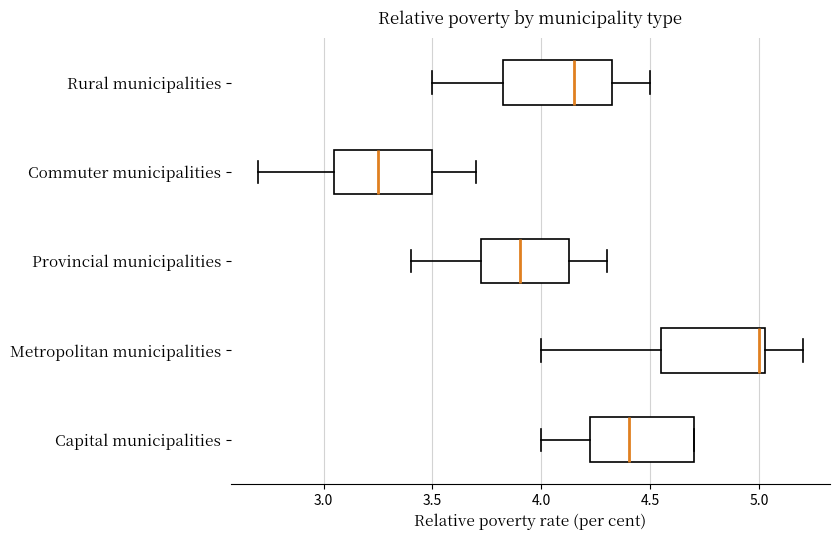

Where is the right edge of the box for Capital municipalities on the x-axis? The values are not printed on the chart, so give them approximately, as read against the axis.

4.70